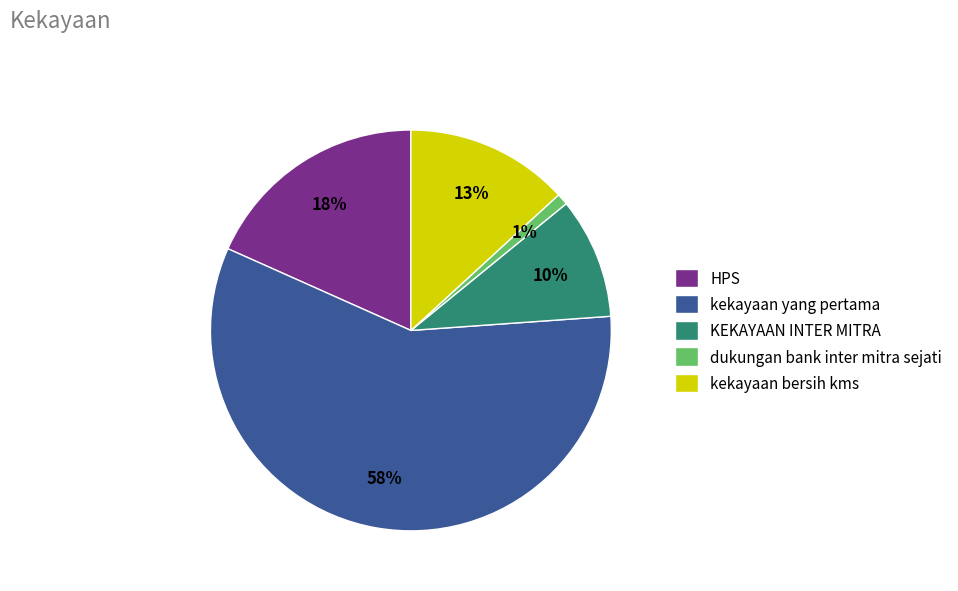

Combined, do kekayaan bersih kms and dukungan bank inter mitra sejati account for over 50%?

No